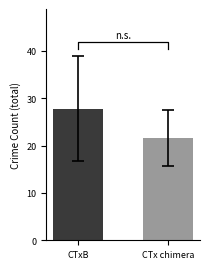

The chart shows a value of 38.7 at CTx chimera. True or false?

False